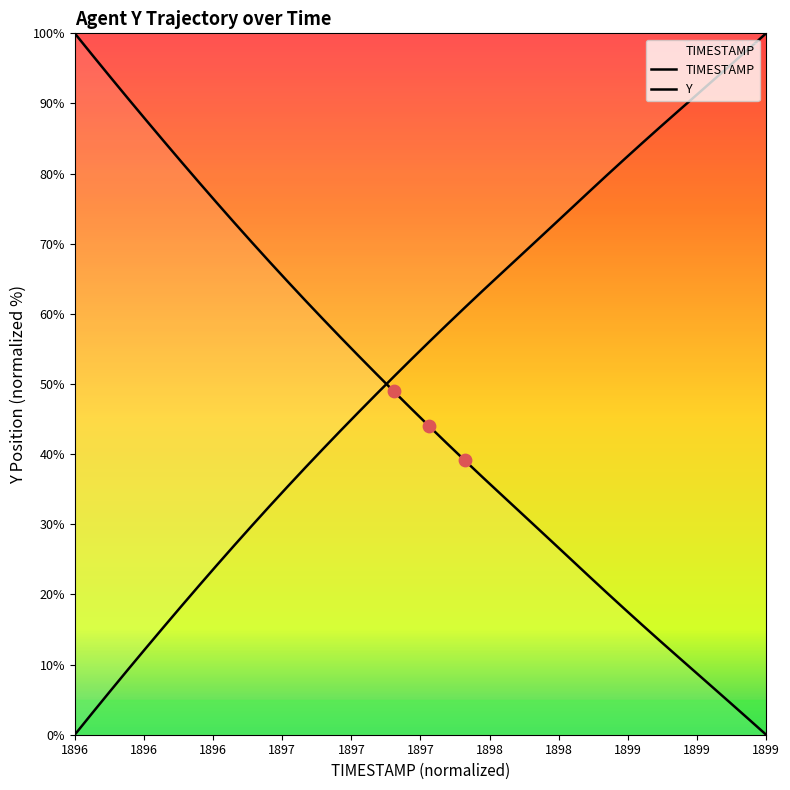

Which series has the widest spread of Y values?

TIMESTAMP